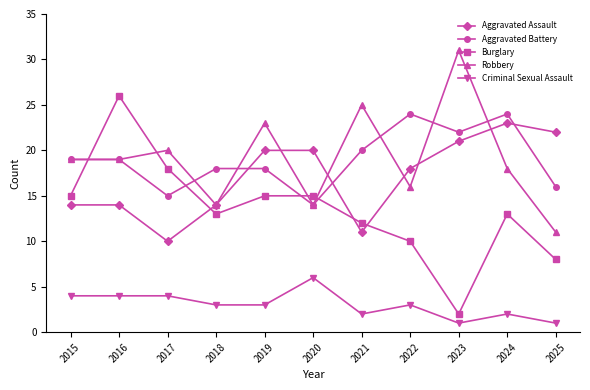

How many lines are shown in the chart?

5